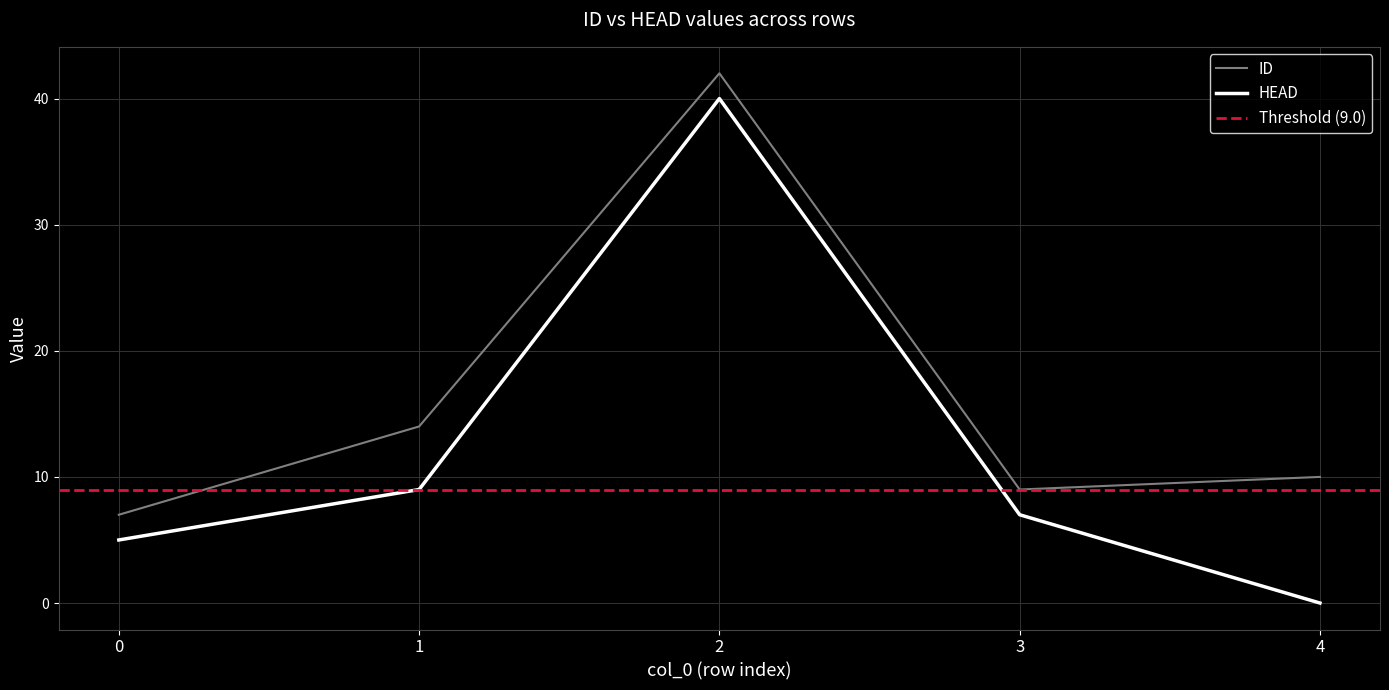

Which series changed the most between 1 and 4?

HEAD